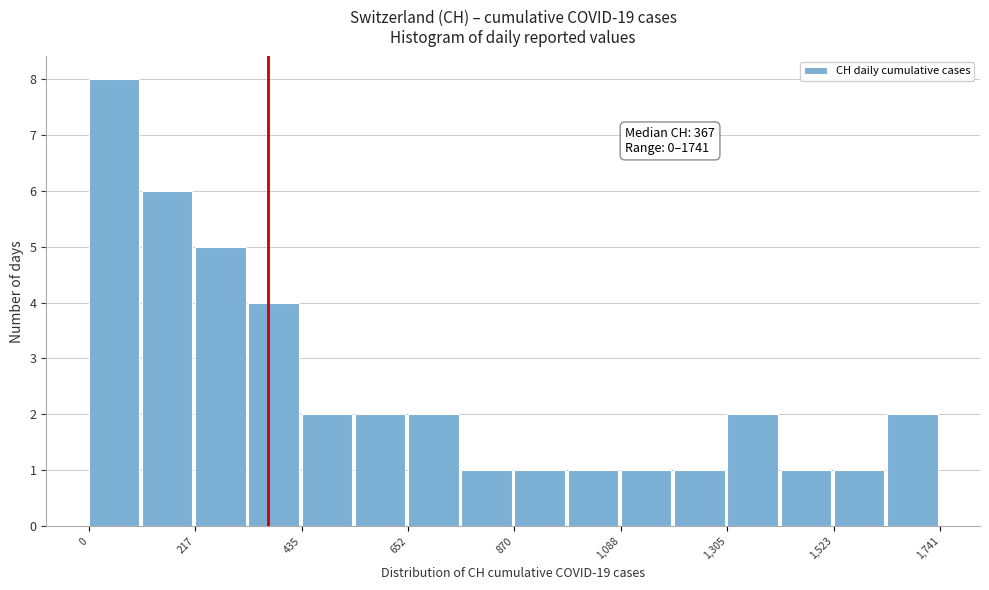

Around what value on the x-axis is the tallest bar? Give the approximate position of its centre, as read against the axis.

50